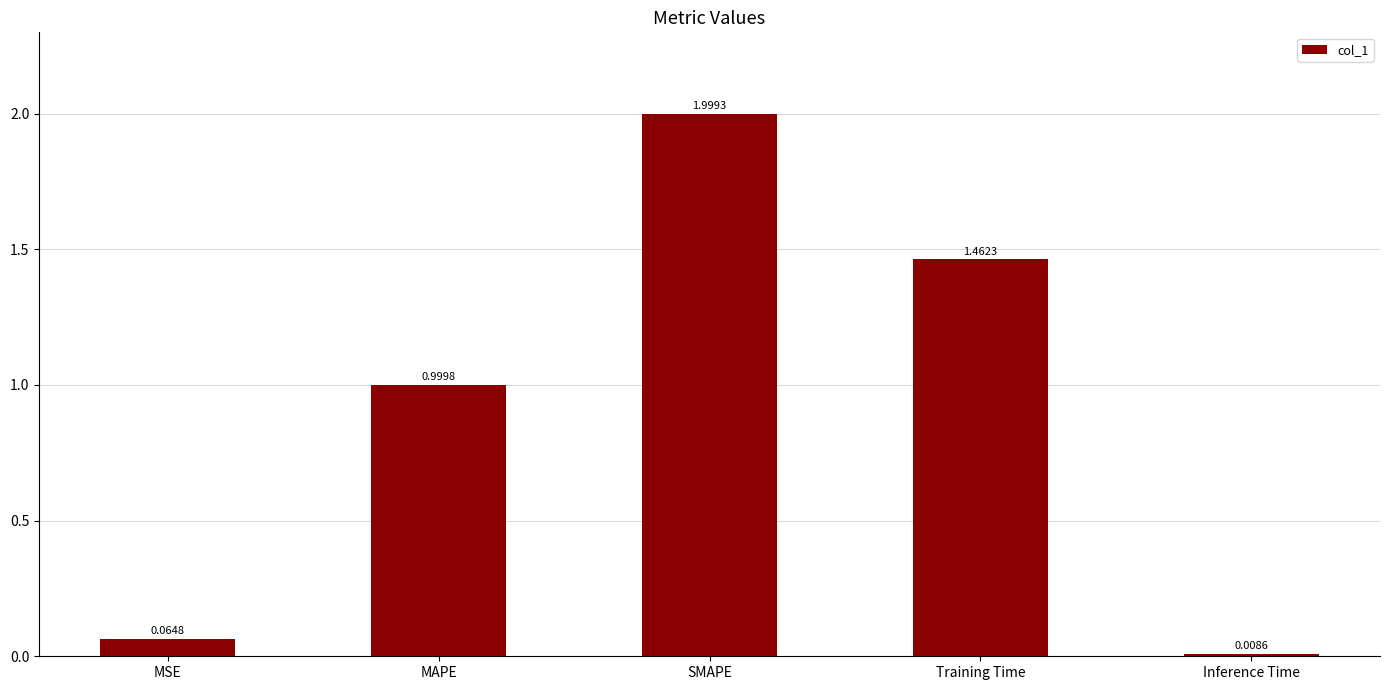

What is the label of the 4th bar from the left?

Training Time